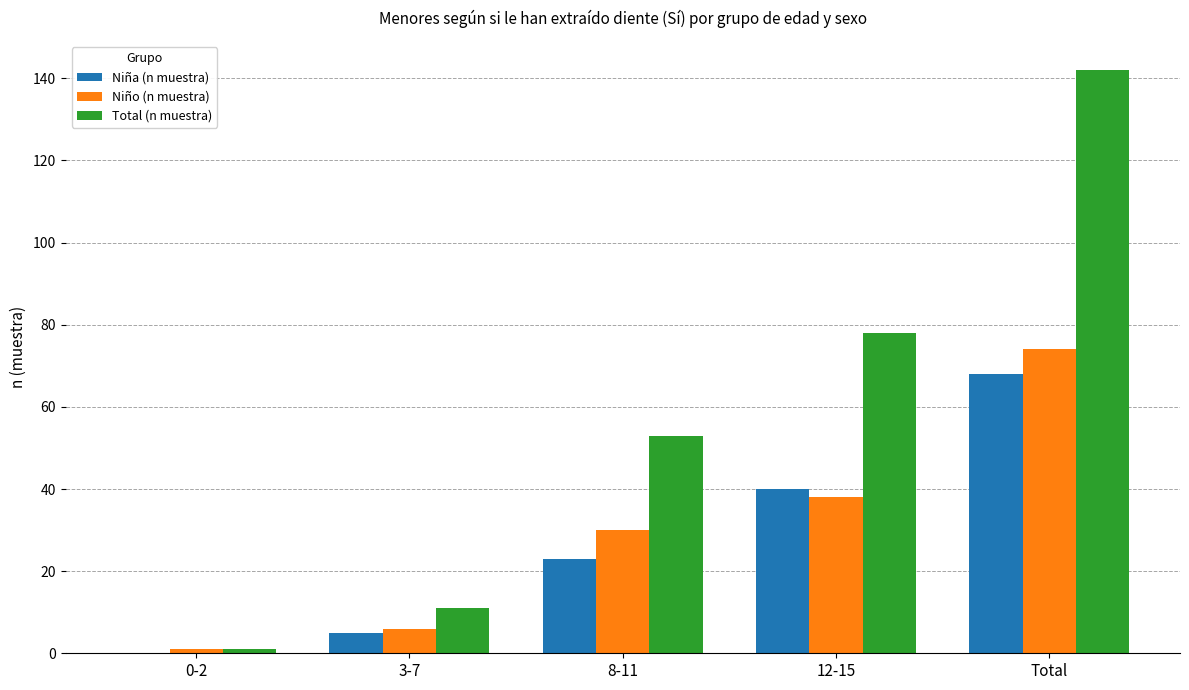

Is the value of Total (n muestra) at Total greater than the value of Niña (n muestra) at 0-2?

Yes